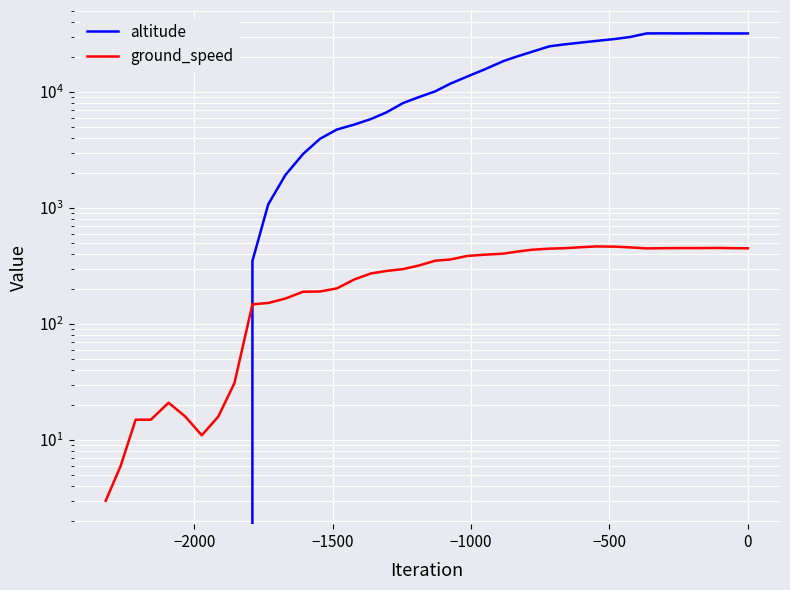

How many values in the ground_speed series are below 352?

20